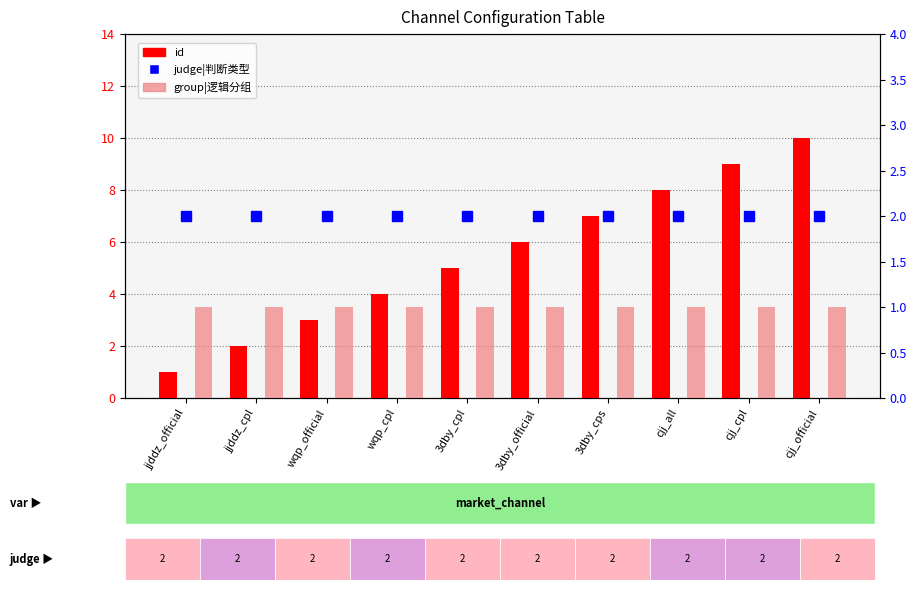

What position from the right is wqp_official?

8